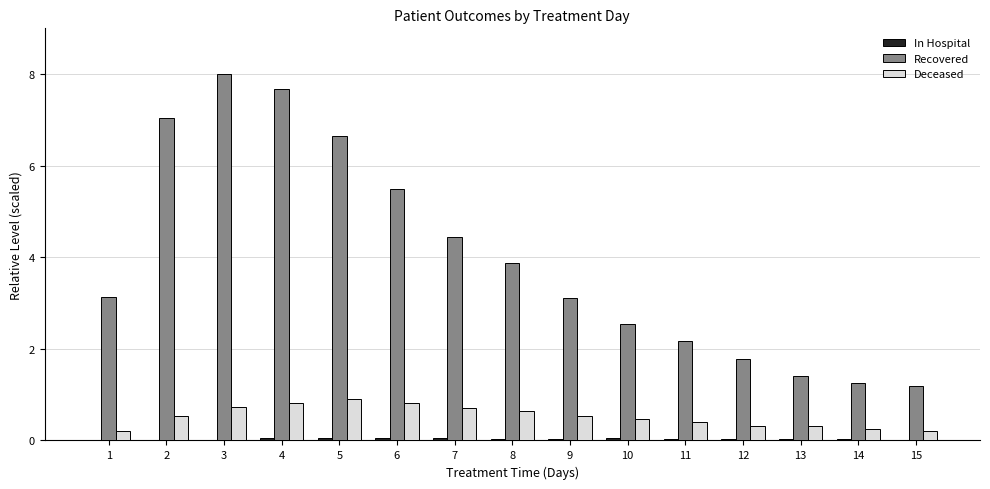

Which series has the largest total across all categories?

Recovered